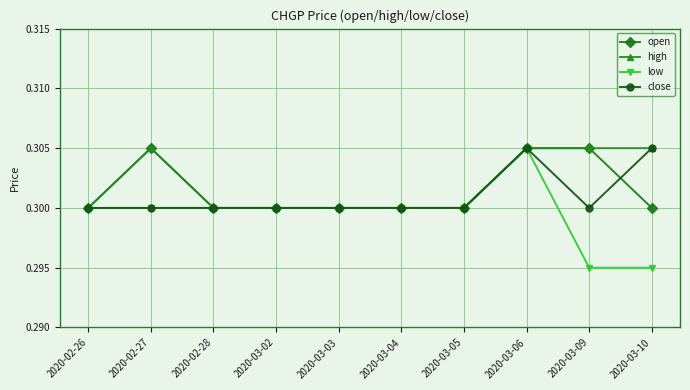

What is the label of the 1st point from the left?

2020-02-26